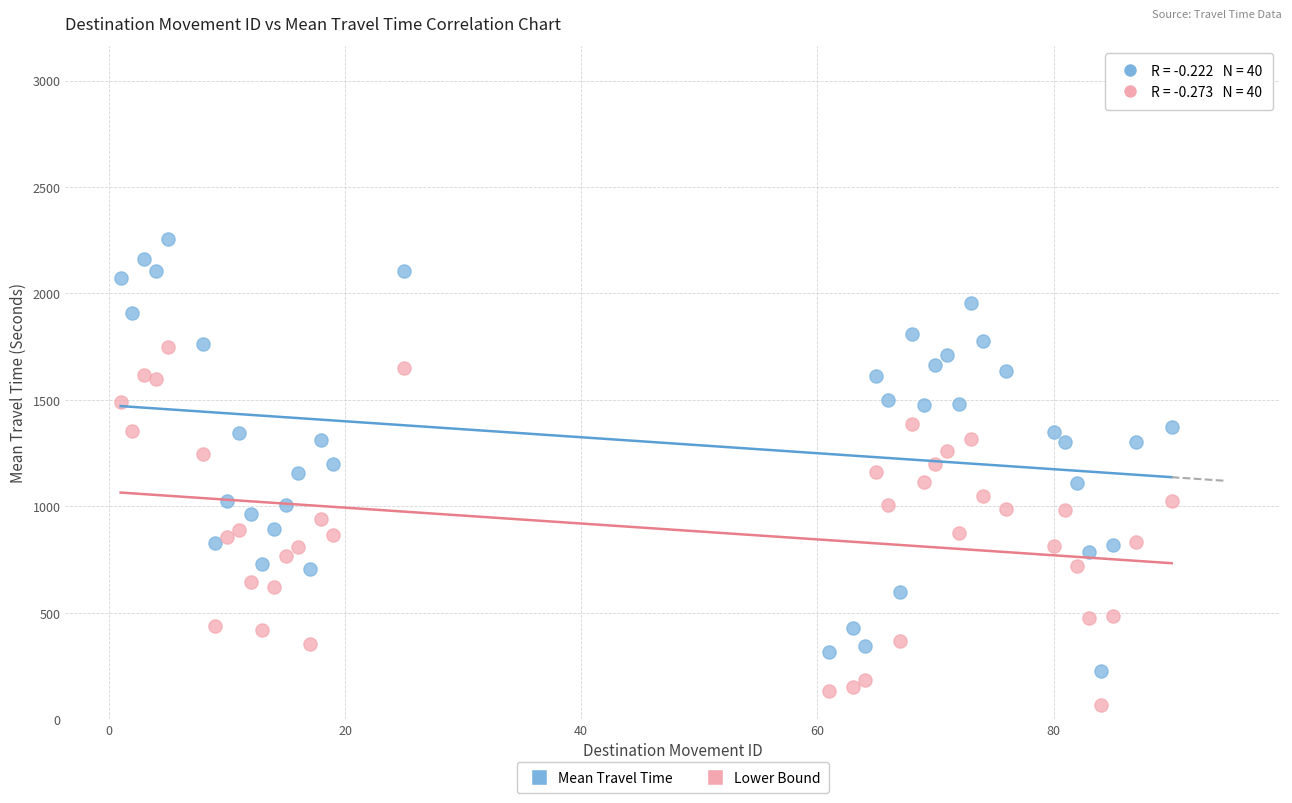

Which series has the widest spread of Y values?

Mean Travel Time